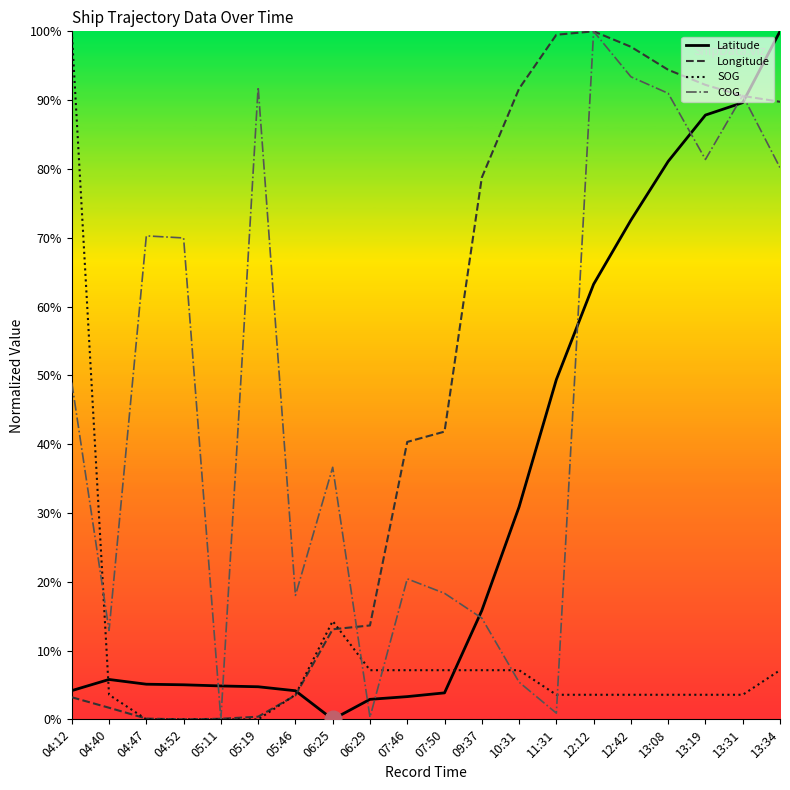

Is the value of Latitude at 04:52 greater than the value of Longitude at 05:19?

Yes